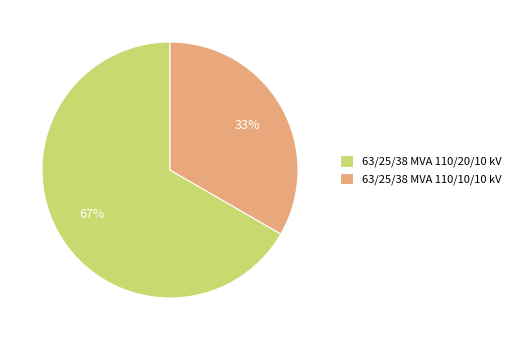

Combined, do 63/25/38 MVA 110/10/10 kV and 63/25/38 MVA 110/20/10 kV account for over 50%?

Yes